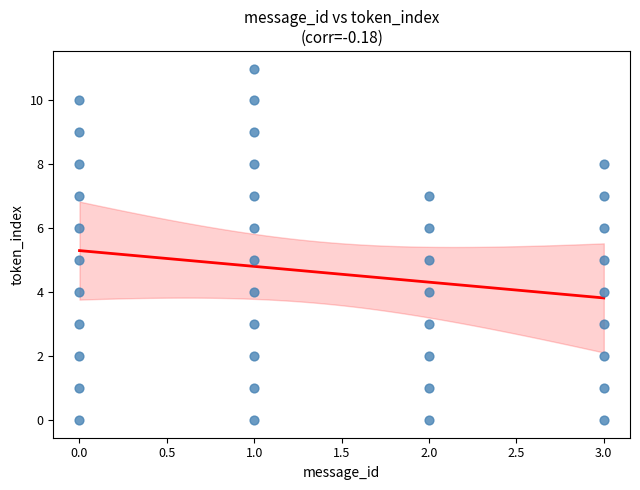

What is the range of X values (max minus min)?

3